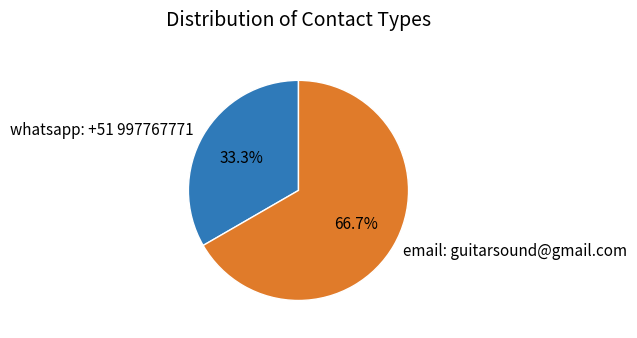

Which slice represents more than half of the pie?

email: guitarsound@gmail.com